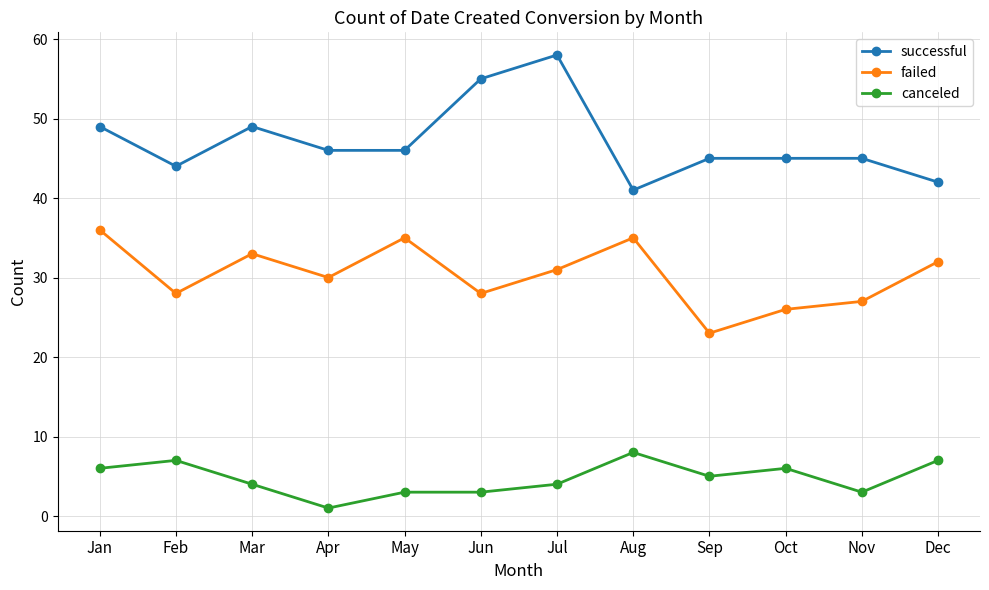

At which label does successful reach its peak?

Jul